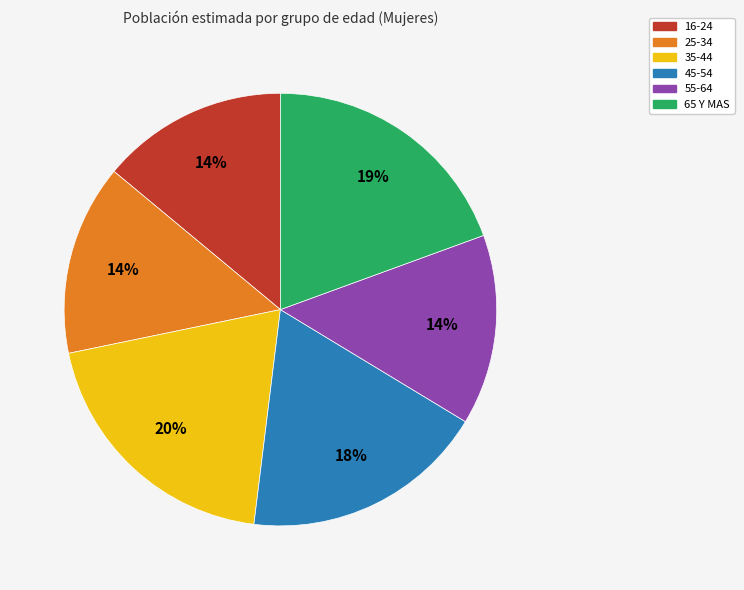

How many slices are in this pie chart?

6